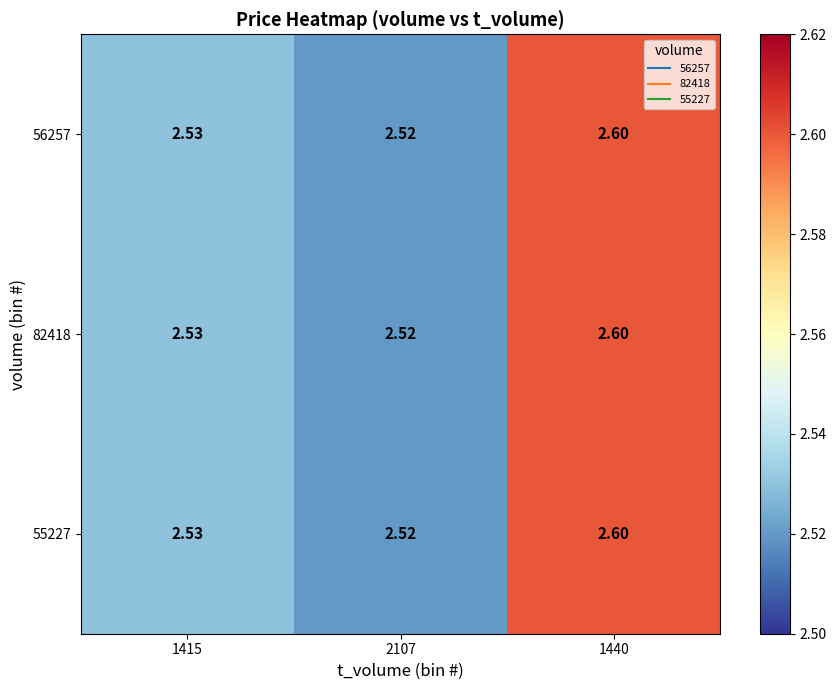

Between 1415 and 1440, which series saw the biggest shift?

56257